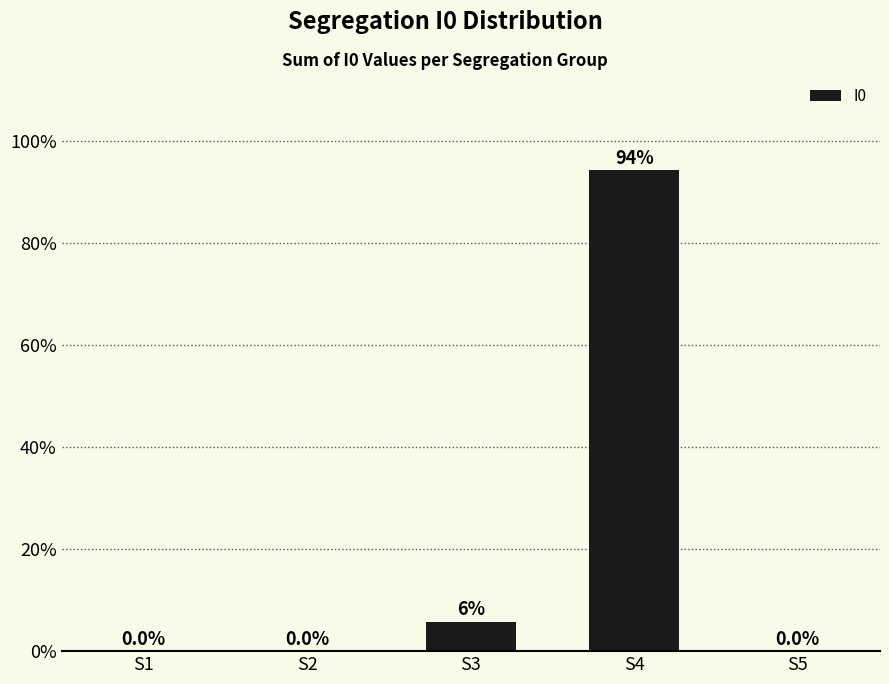

At which category does the chart reach its peak across all series?

S4